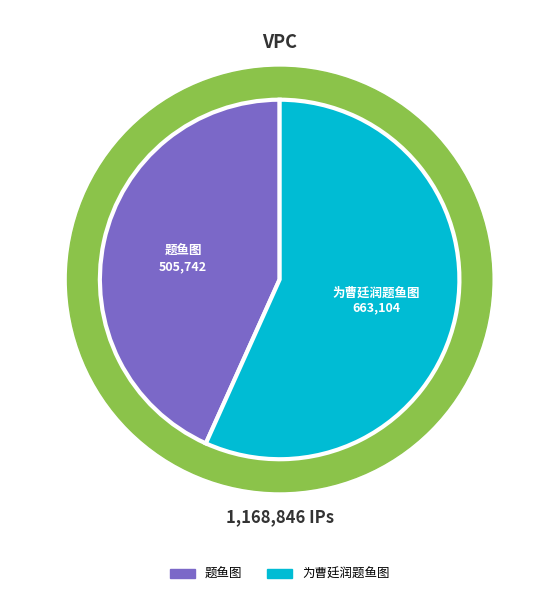

Which category has the biggest portion of the pie?

为曹廷润题鱼图